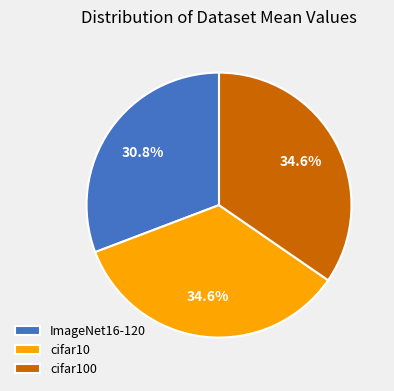

What is the ratio of the value at ImageNet16-120 to the value at cifar10?

0.9